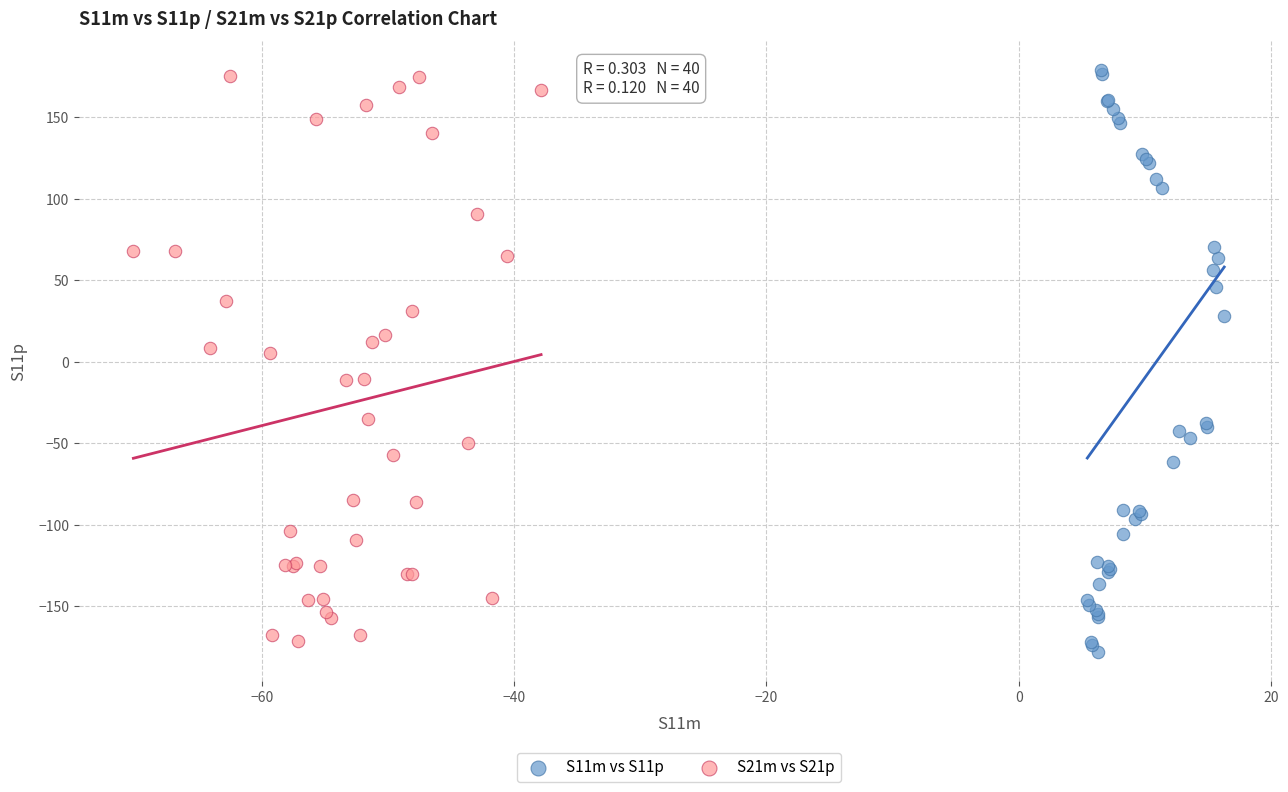

Which series contains the lowest Y value?

S11m vs S11p